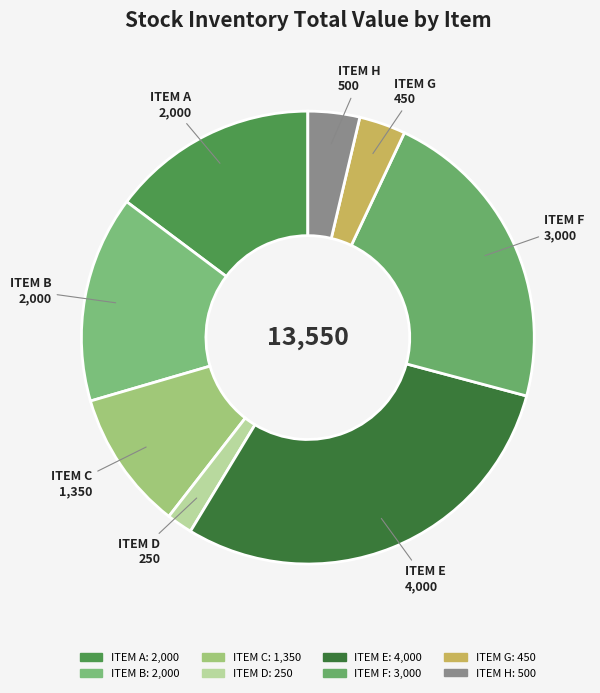

Which has a higher value, ITEM H or ITEM E?

ITEM E